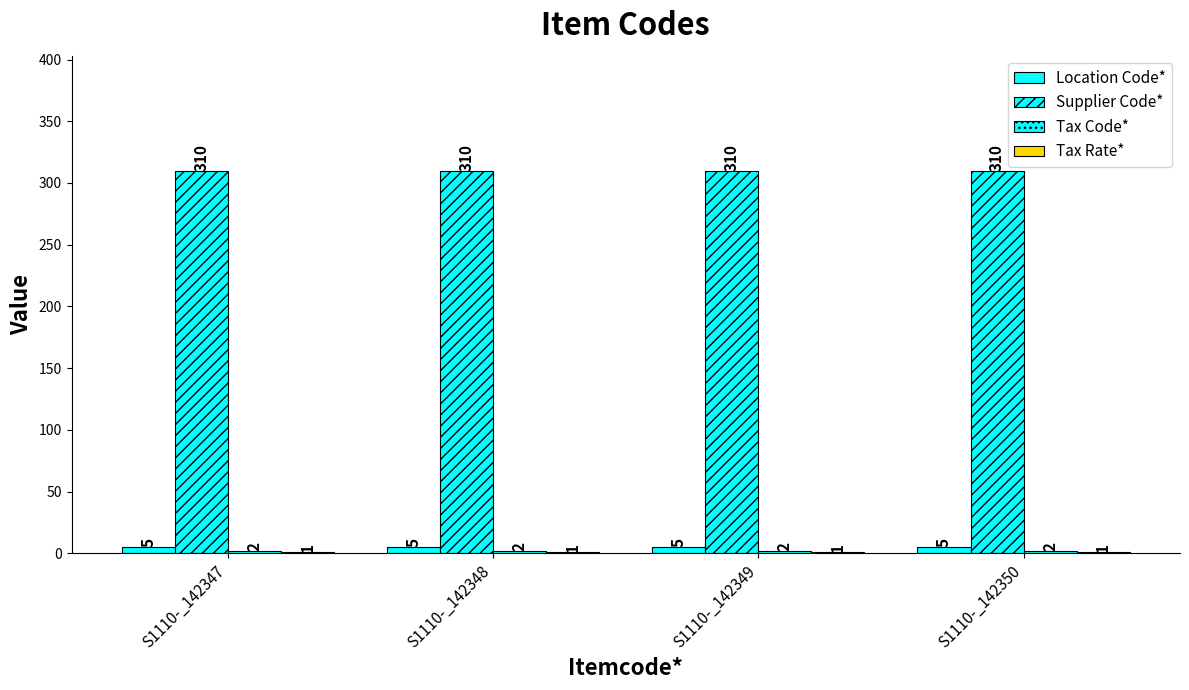

What is the total value across all series at S1110-_142348?

318